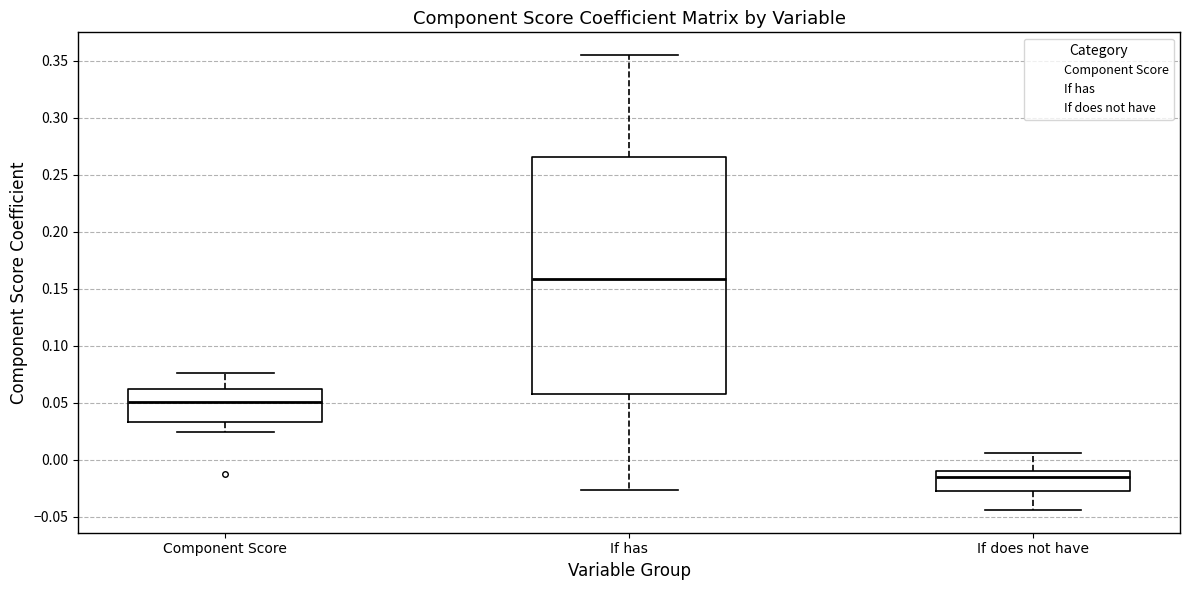

Which box's median line is the highest?

If has